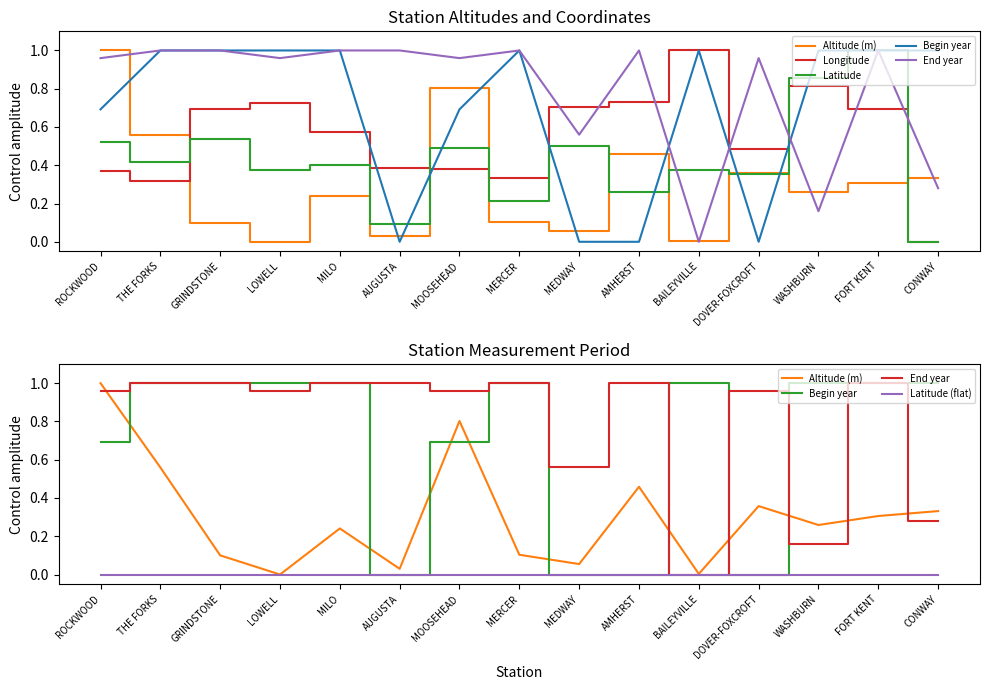

Which series has the largest total across all categories?

End year